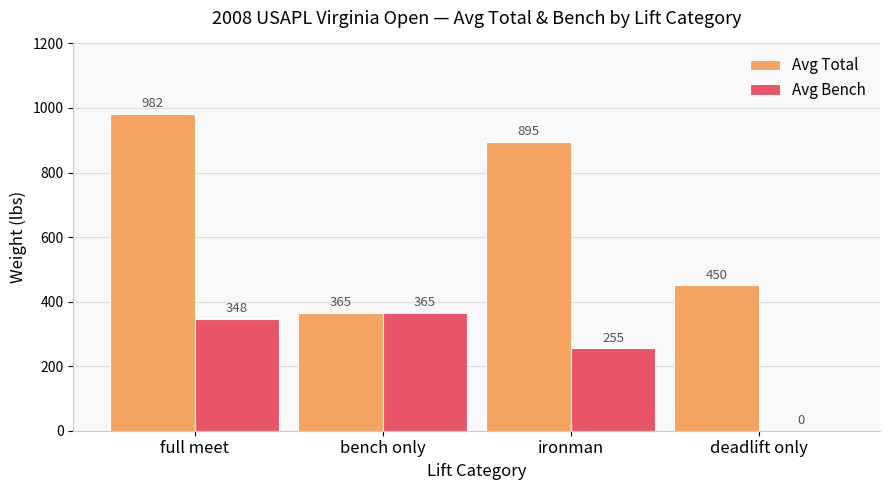

Read the Avg Bench value at ironman.

255.0